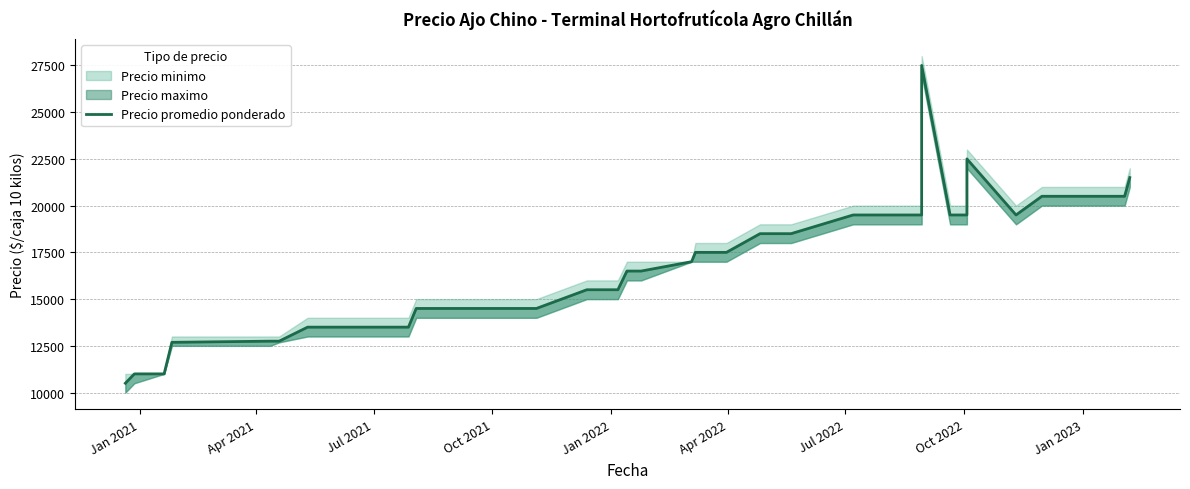

Is it true that the value at Oct 2022 is 20387?

False